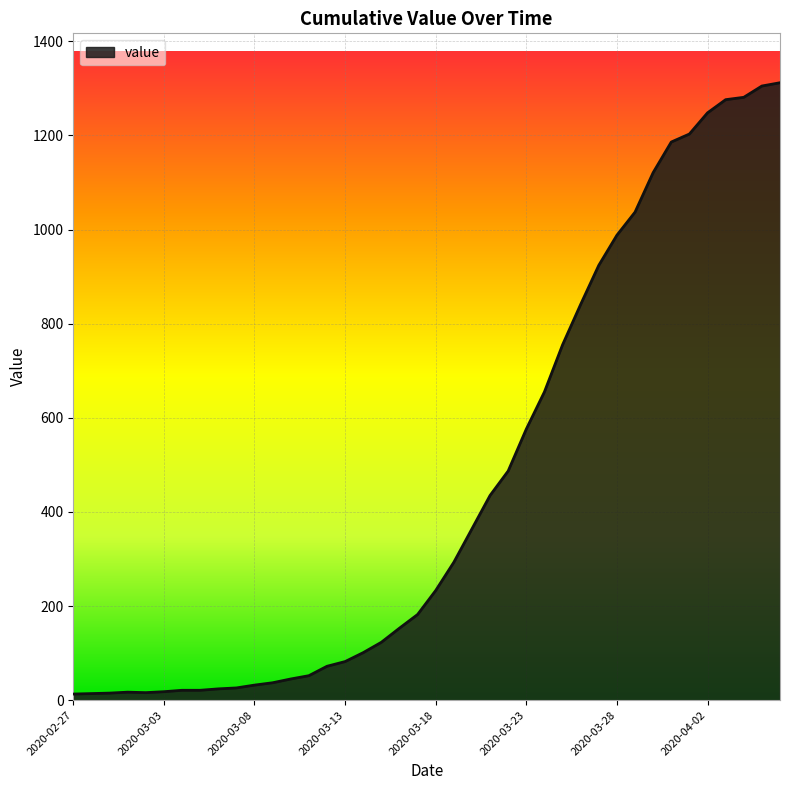

What is the greatest value displayed?

1312